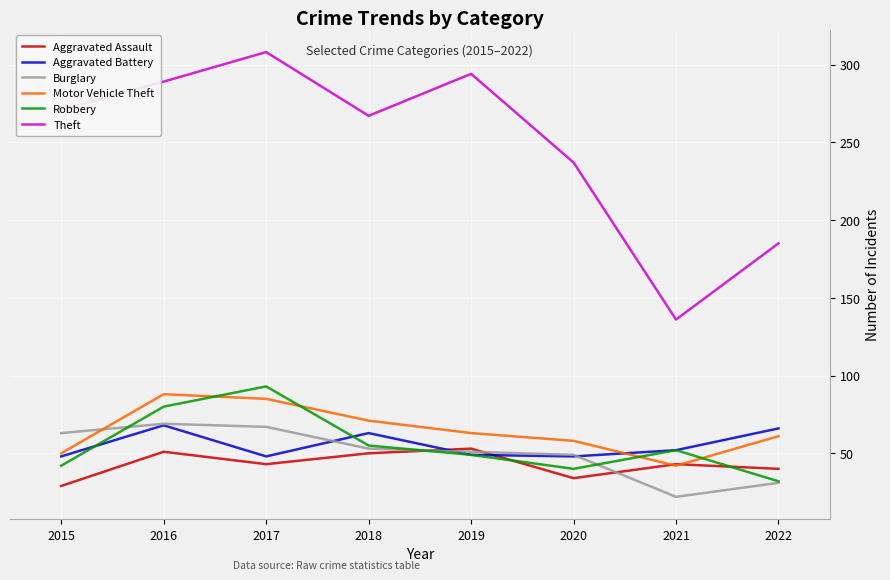

Is it true that Aggravated Assault equals 51 at 2016?

True